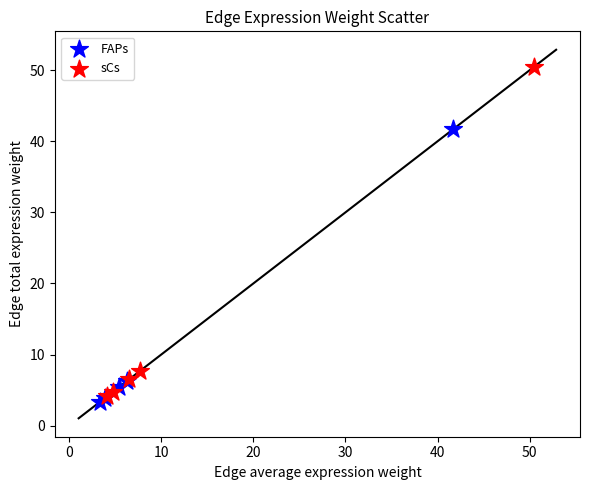

Which series has the widest spread of Y values?

sCs